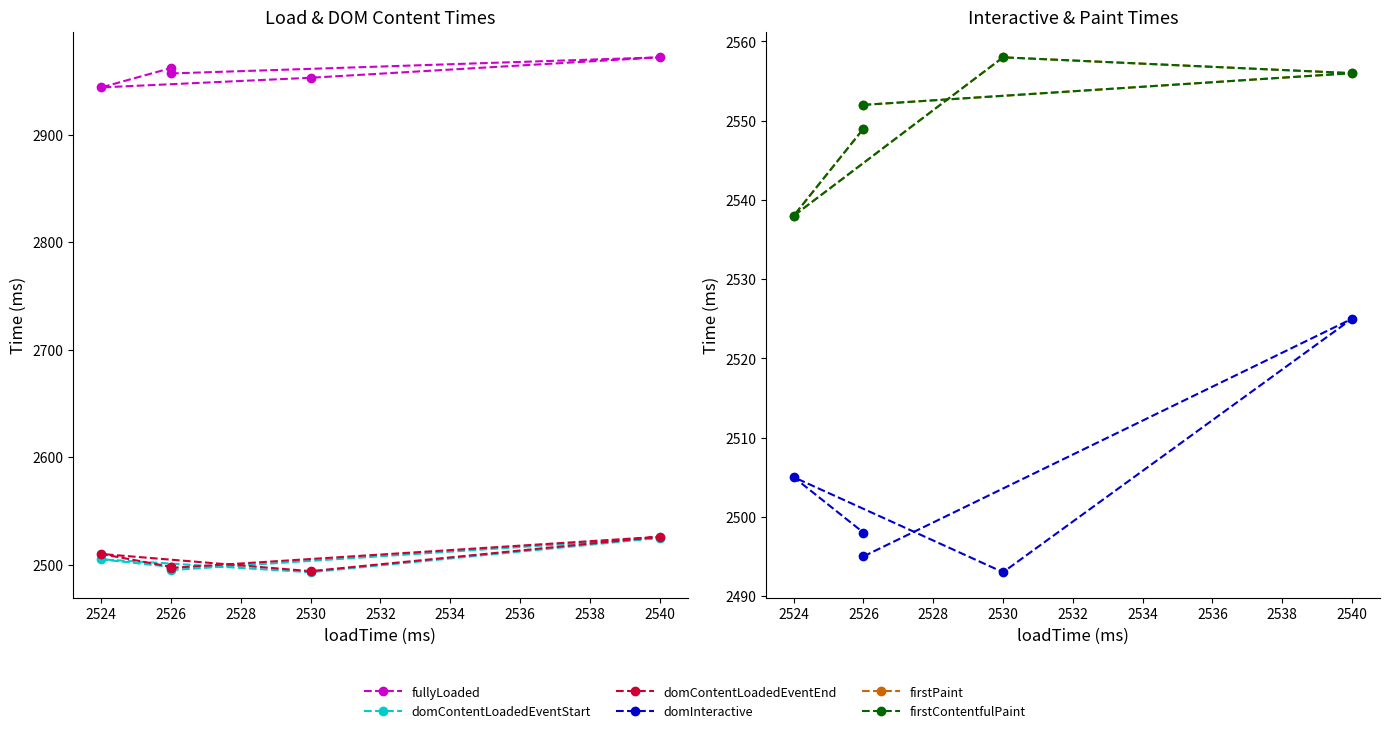

In domContentLoadedEventEnd, how many points are higher than both neighbors (excluding endpoints)?

2